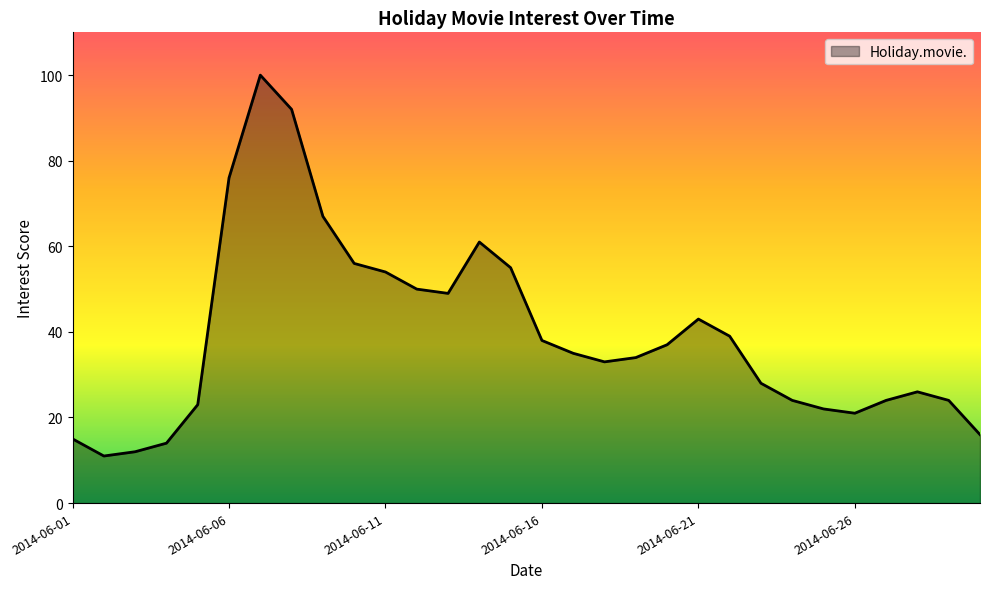

What is the difference between the maximum and minimum values?

89